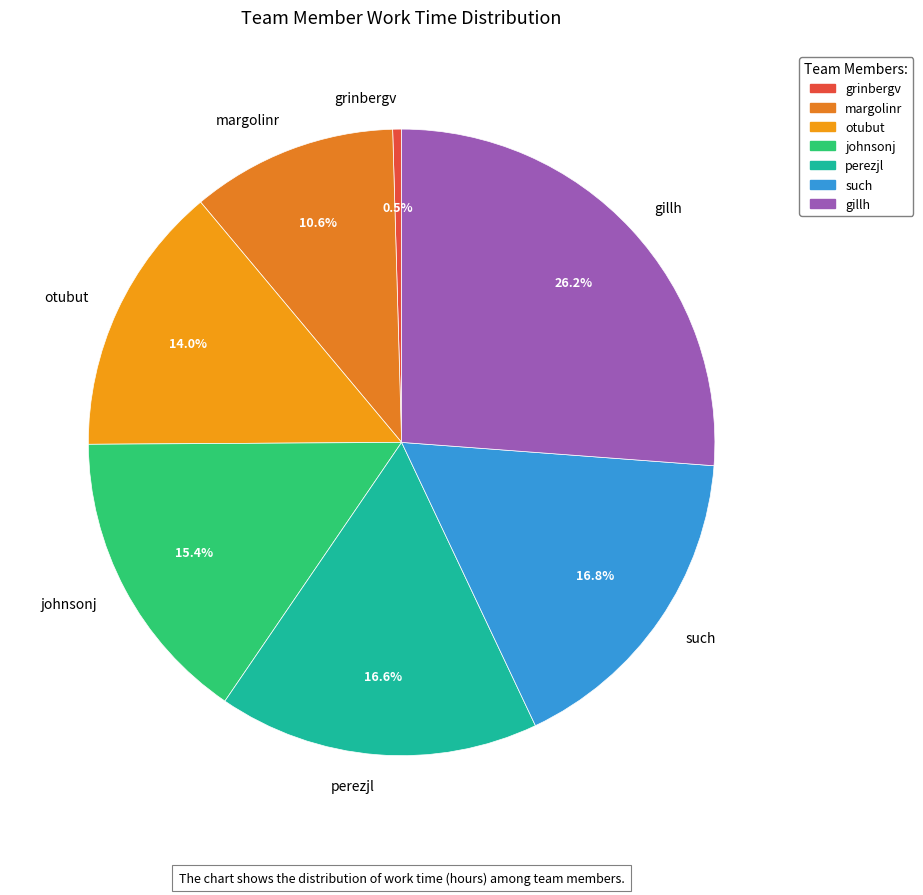

What is the smallest slice in the pie chart?

grinbergv